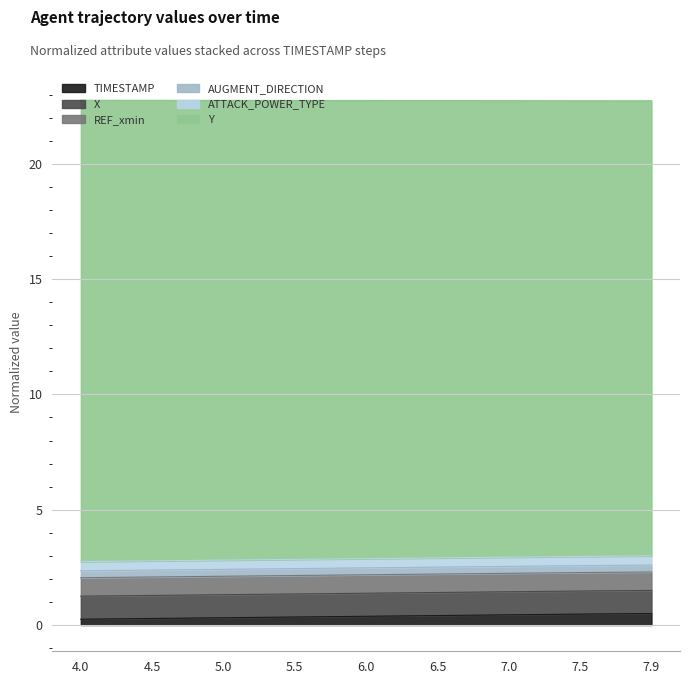

True or false: X and Y cross at least once.

False